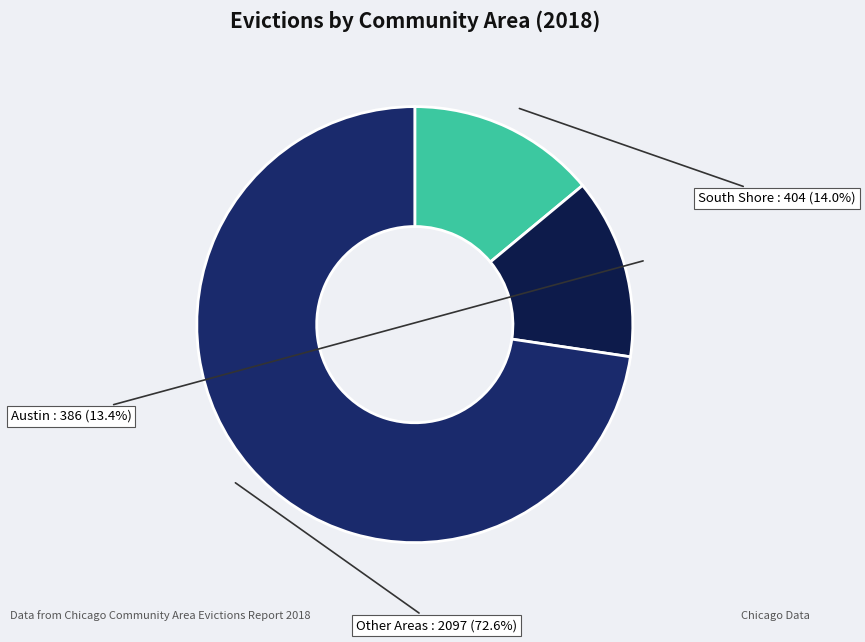

Does Other Areas represent more than half of the total?

Yes